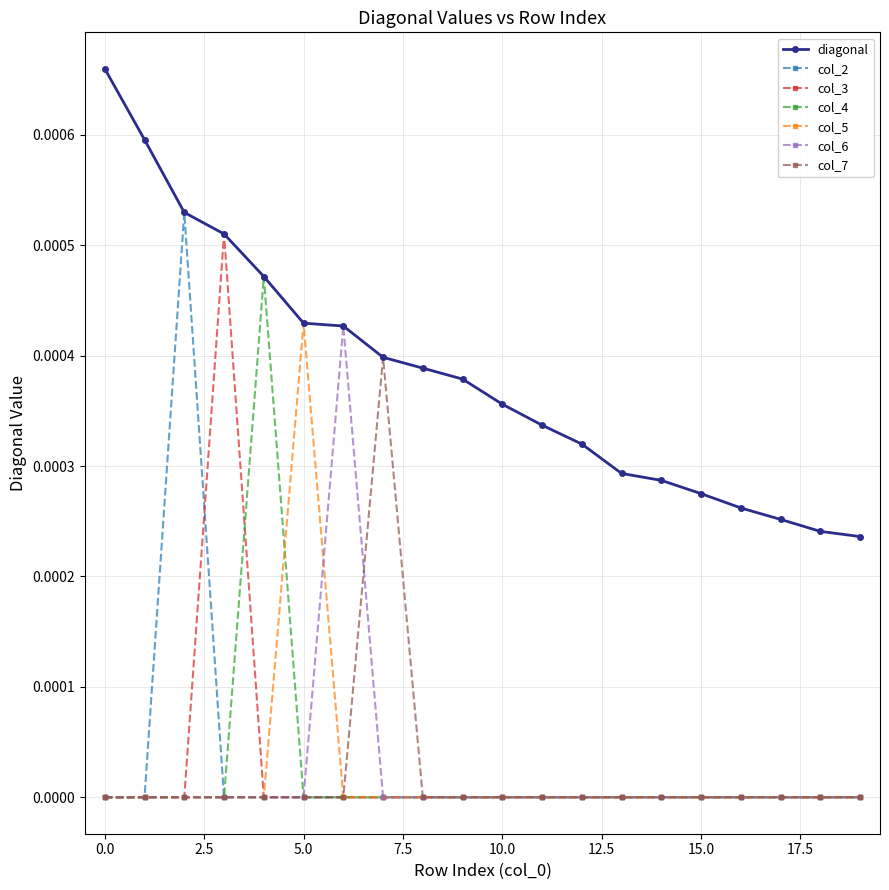

Which series has the largest range (max minus min)?

col_2